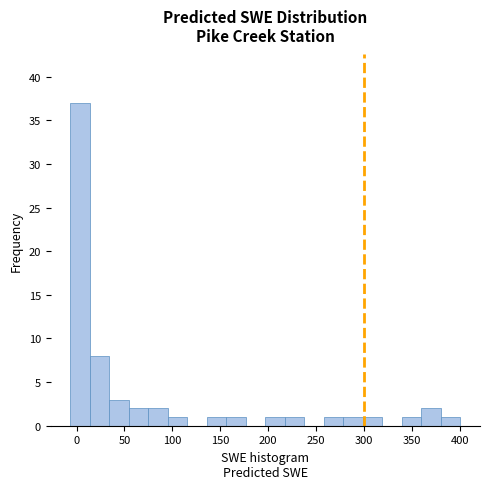

Reading left to right, list every bar in this chart as the range it spans on the x-axis followed by its height. Neither the bar edges nor the heights are printed on the chart, so give them approximately, as read against the axes.

-5 to 15: 37
15 to 35: 8
35 to 55: 3
55 to 75: 2
75 to 95: 2
95 to 115: 1
115 to 135: 0
135 to 155: 1
155 to 175: 1
175 to 195: 0
195 to 215: 1
215 to 240: 1
240 to 260: 0
260 to 280: 1
280 to 300: 1
300 to 320: 1
320 to 340: 0
340 to 360: 1
360 to 380: 2
380 to 400: 1